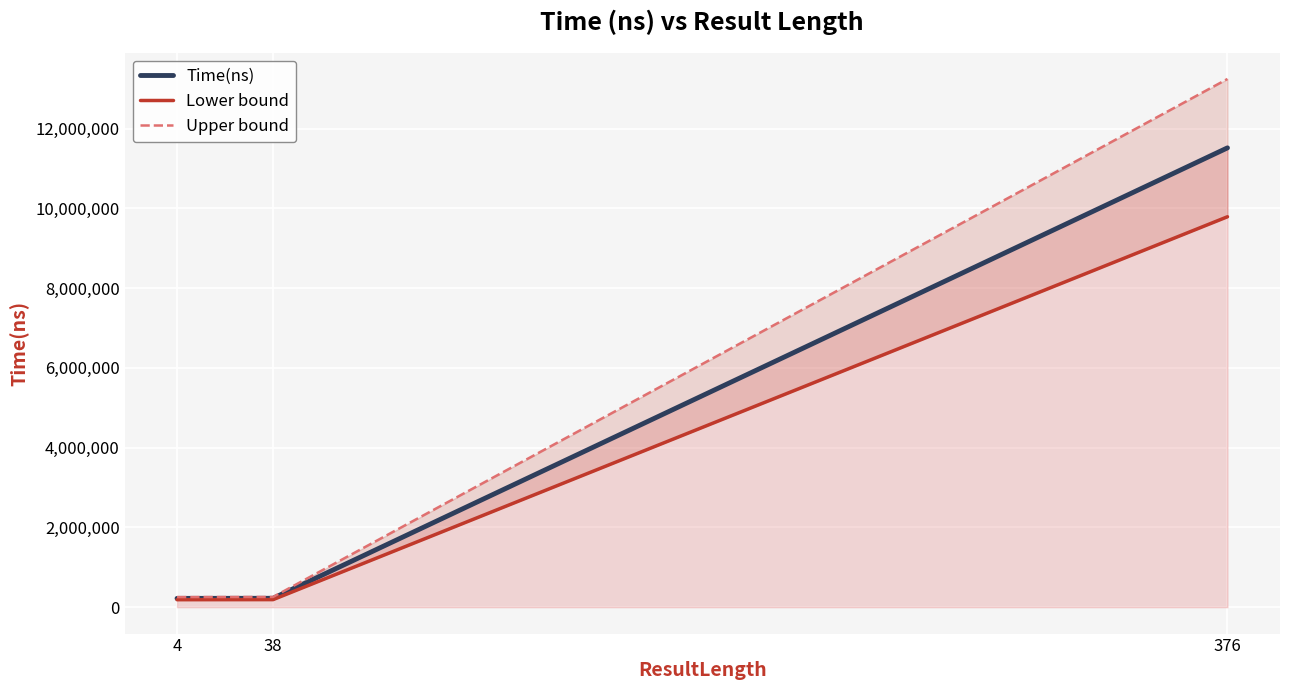

How many values in the Lower bound series are below 189125?

1